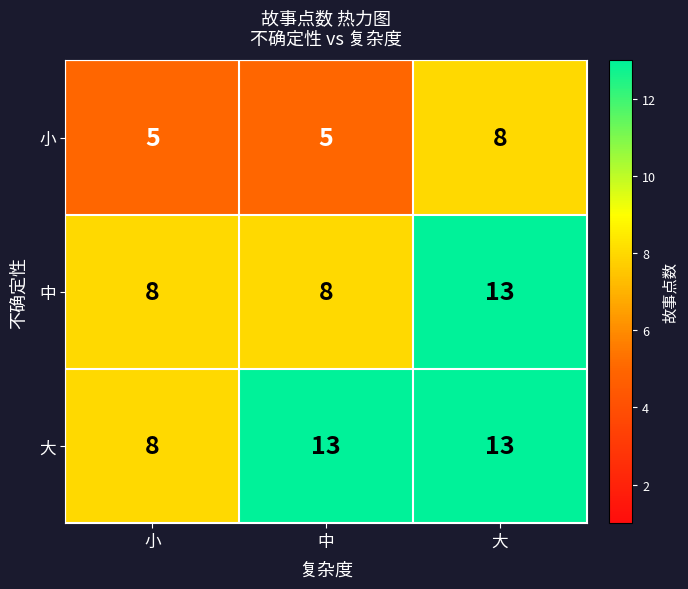

What is the minimum value for 中?

8